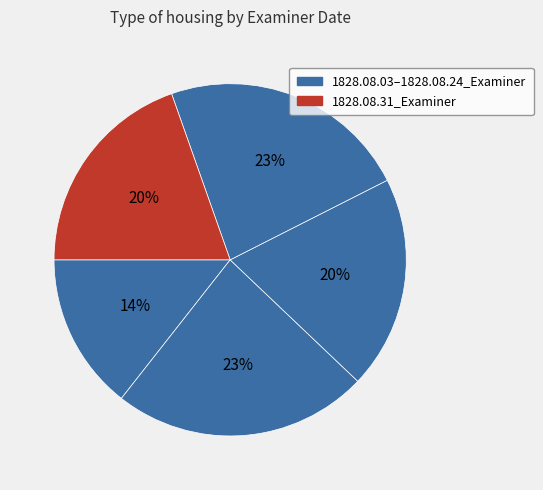

Count the number of slices in the pie.

5